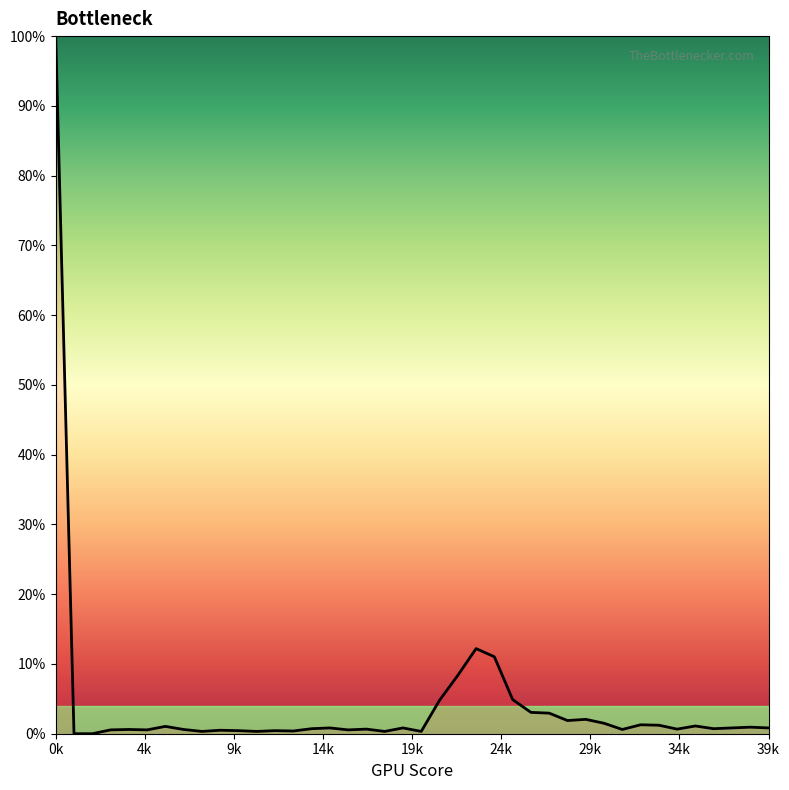

What is the difference between the maximum and minimum values?

100.0